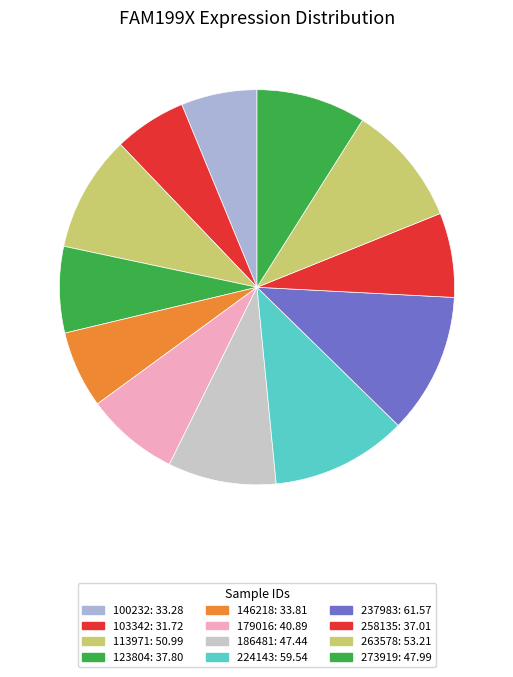

To the nearest percent, what is the combined percentage of 258135 and 263578?

17%